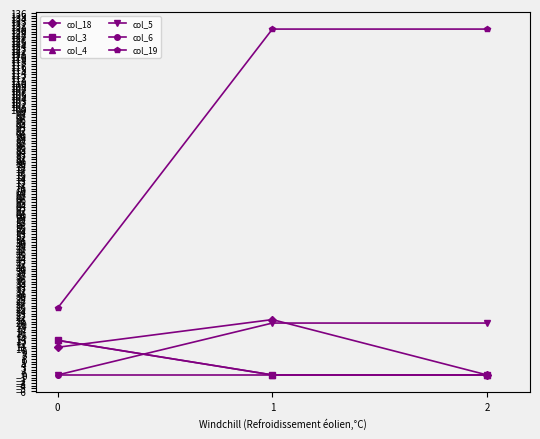

What is the spread (max minus min) of values at 2?

130.0